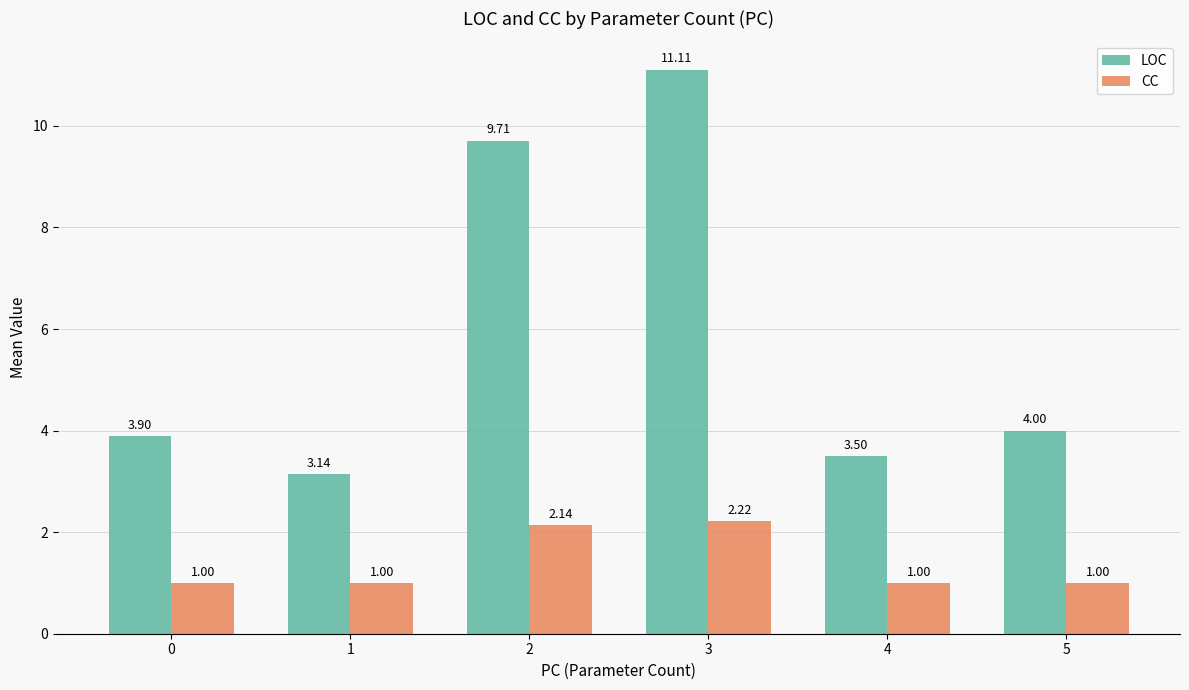

At 0, list the series in order from smallest to largest.

CC, LOC